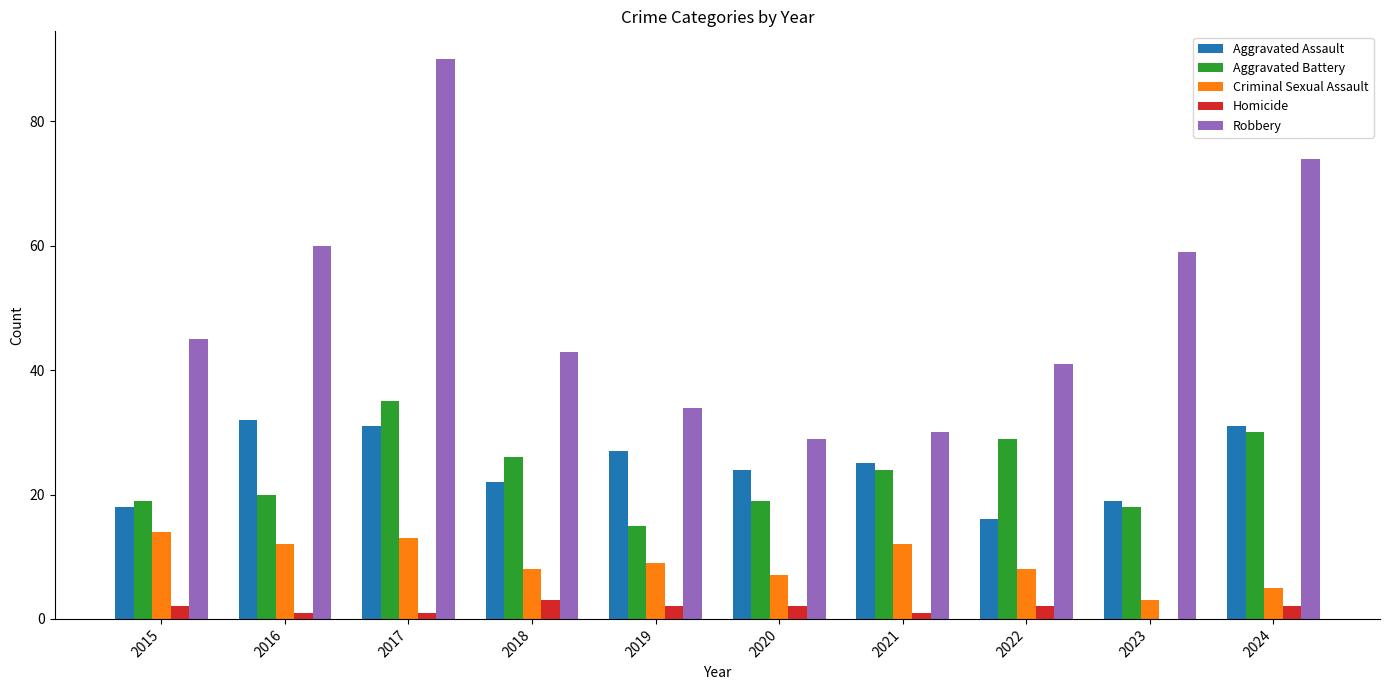

What is the sum of all Homicide values?

16